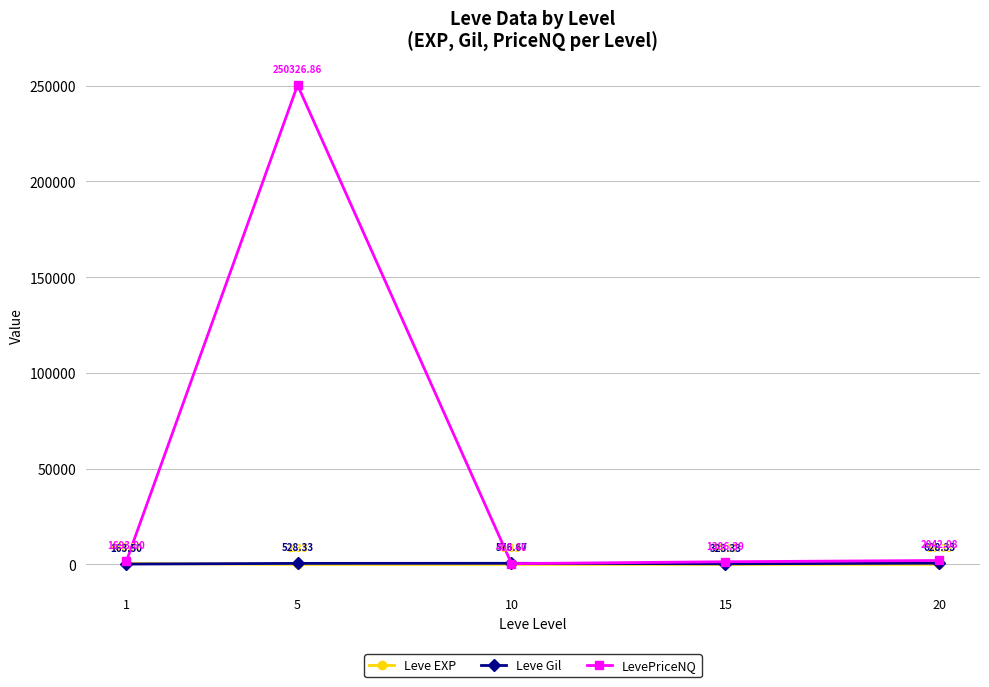

Is the value of Leve EXP at 20 greater than the value of Leve Gil at 10?

No